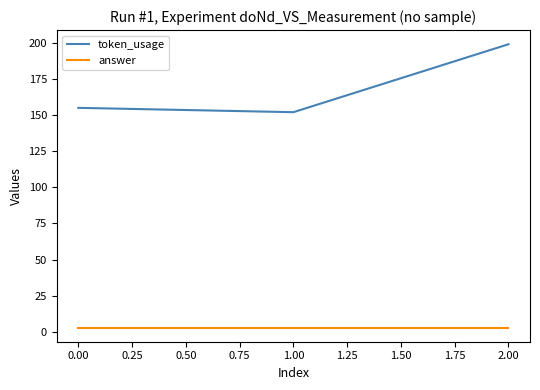

List the series in order of their overall mean, highest first.

token_usage, answer